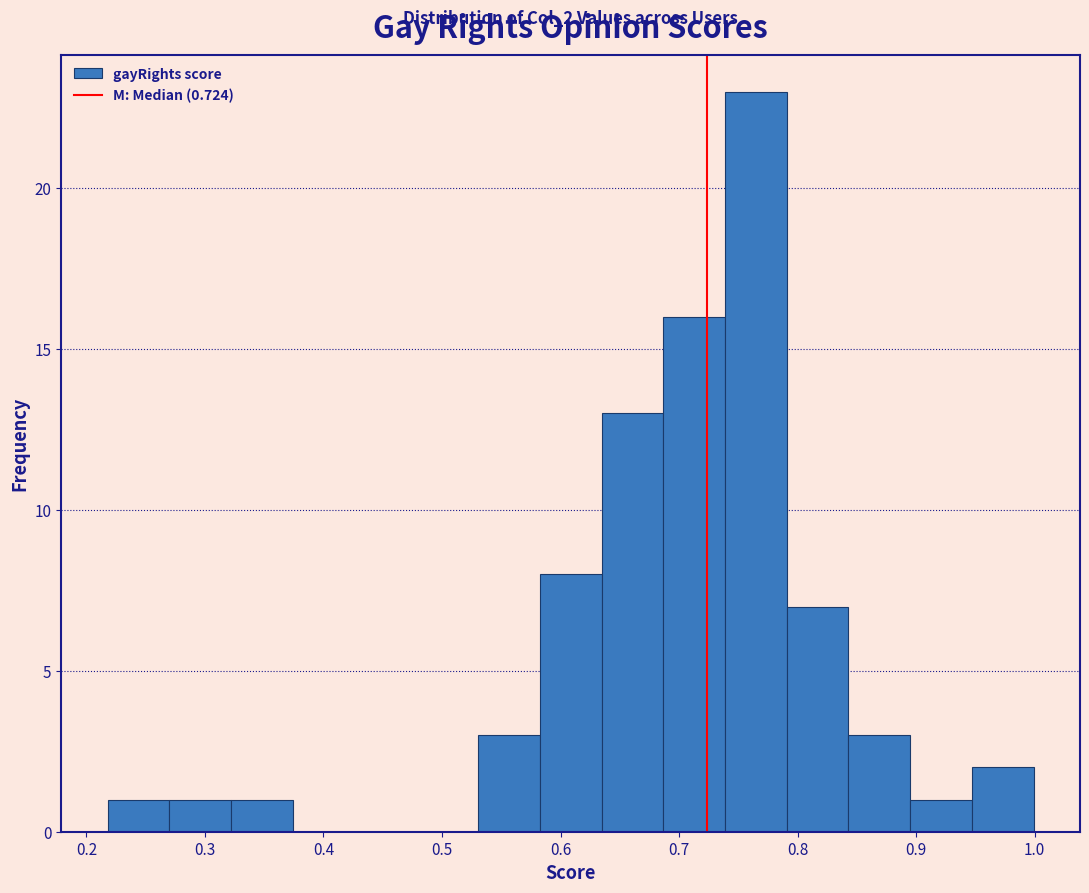

Over which range of the x-axis is the bar tallest?

0.74 to 0.79